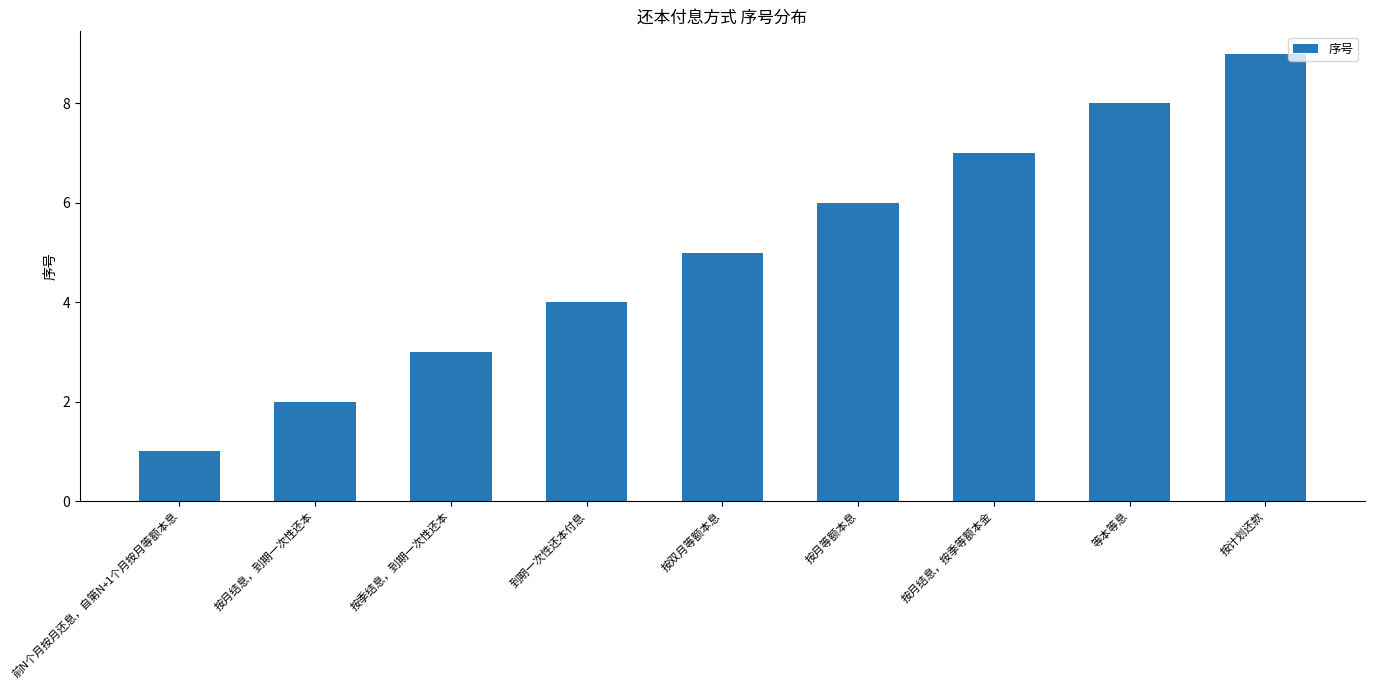

Count the number of data series in this chart.

1